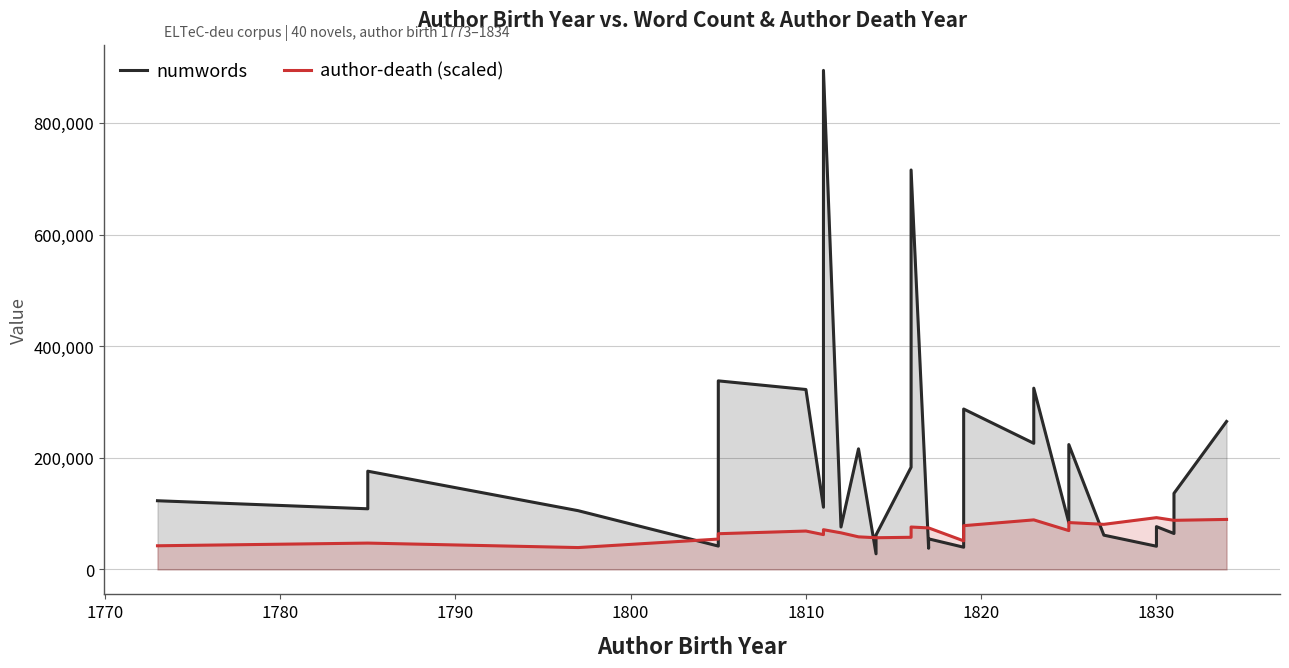

How many lines are shown in the chart?

2